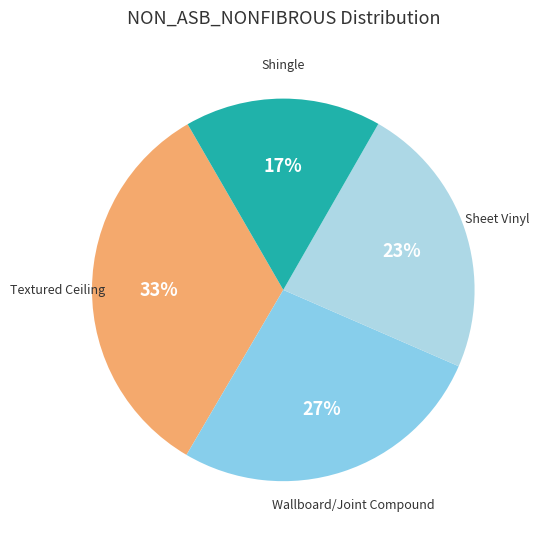

How many segments does this pie chart have?

4